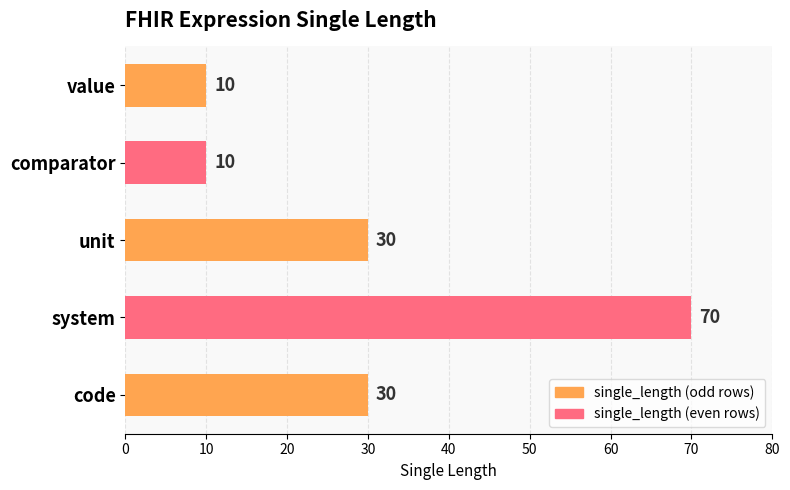

At which category does the chart reach its peak across all series?

system